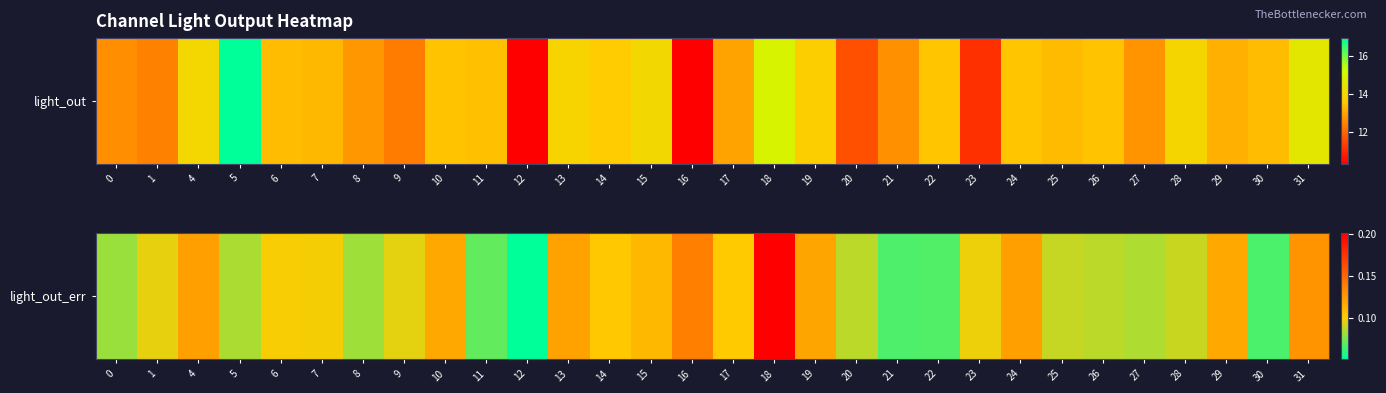

Which label corresponds to the largest value in the chart?

18